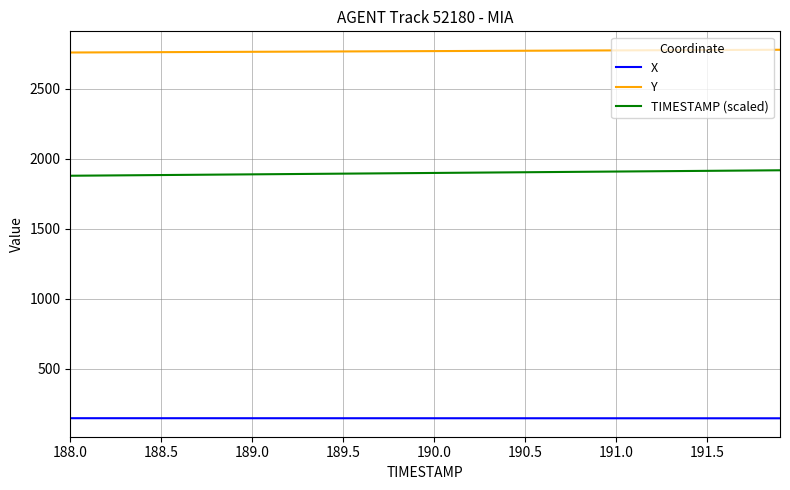

Rank the series by their average value, from lowest to highest.

X, TIMESTAMP (scaled), Y